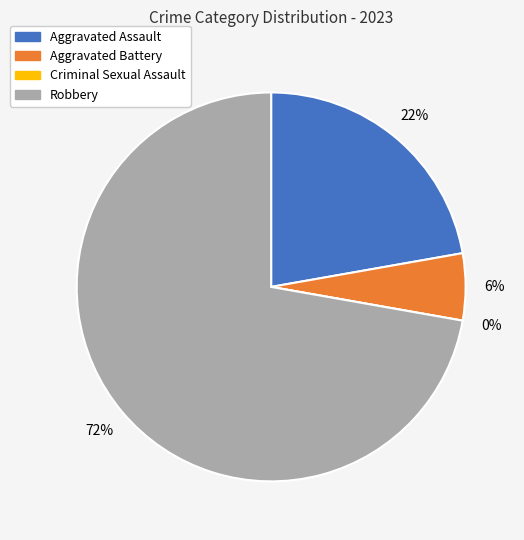

To the nearest percent, what is the average slice percentage?

25%